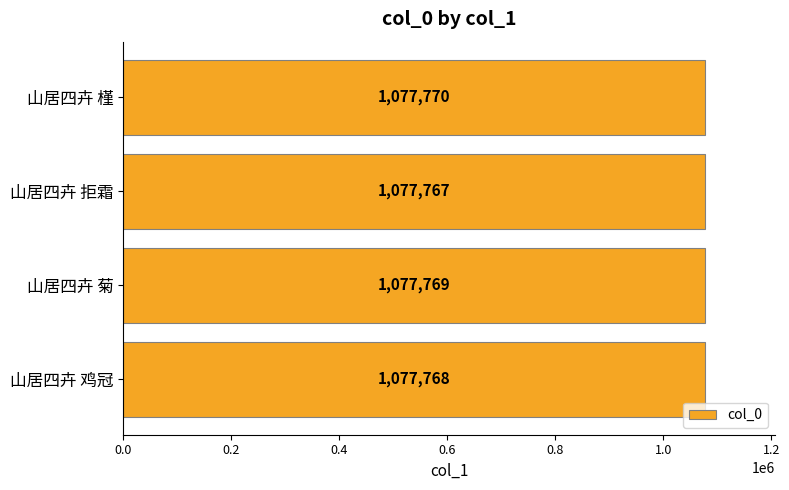

What is the difference between the second highest and minimum values?

2